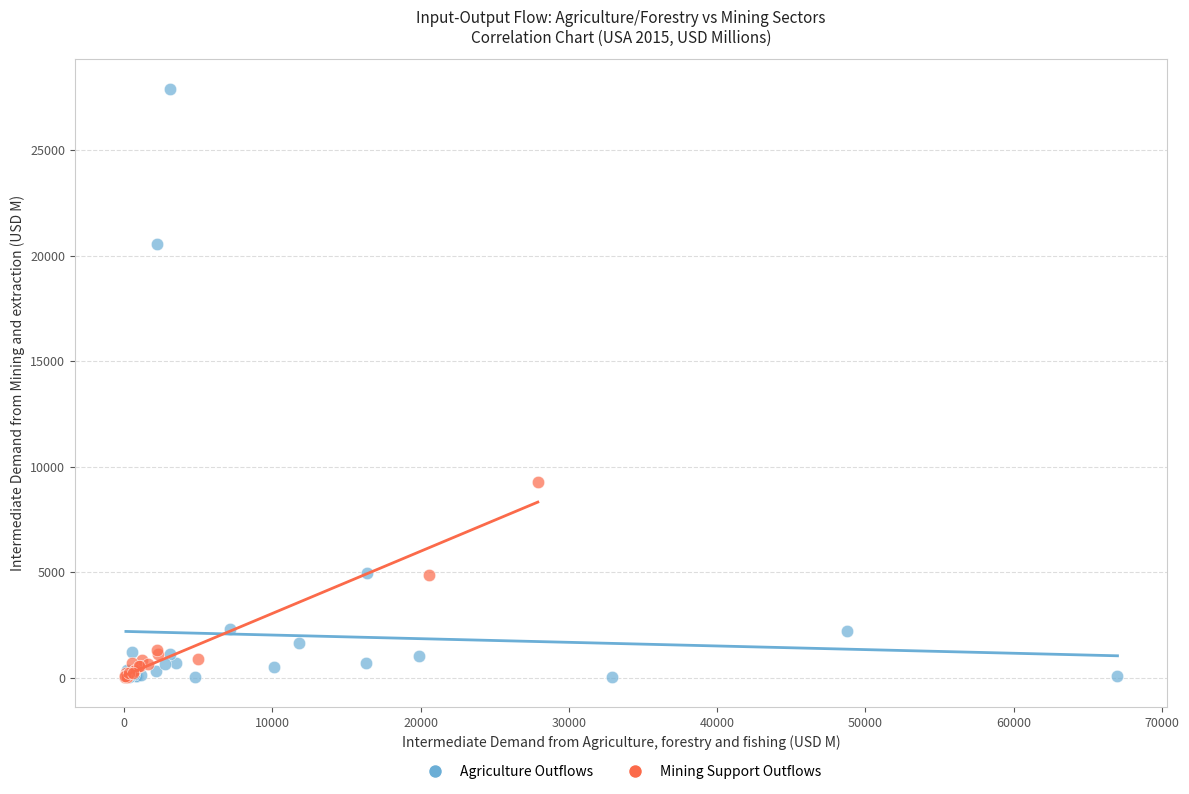

Which series has the widest spread of Y values?

Agriculture Outflows